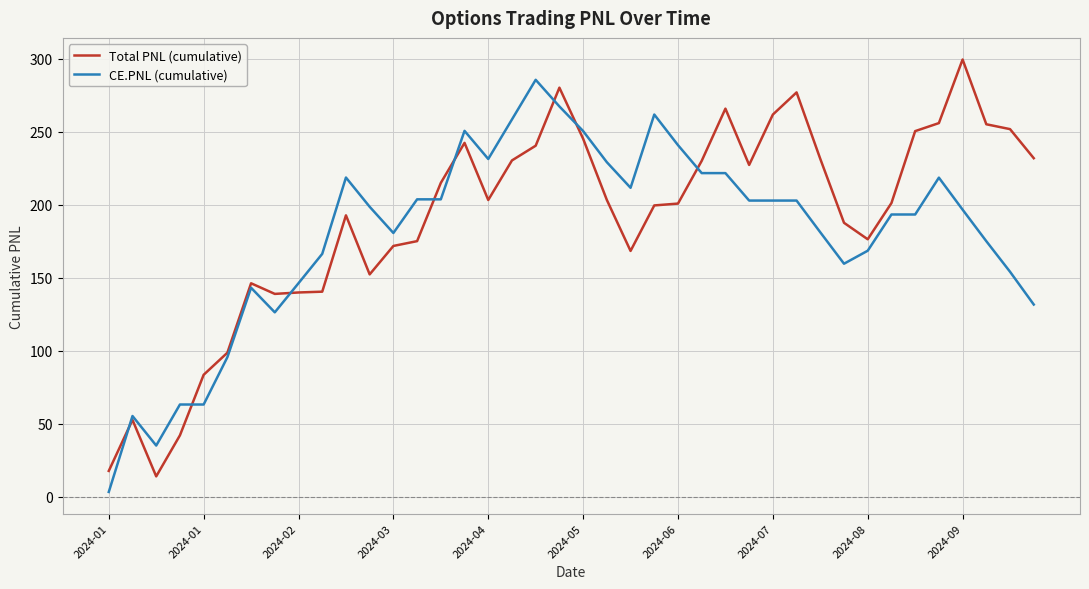

Which series has the largest total across all categories?

Total PNL (cumulative)